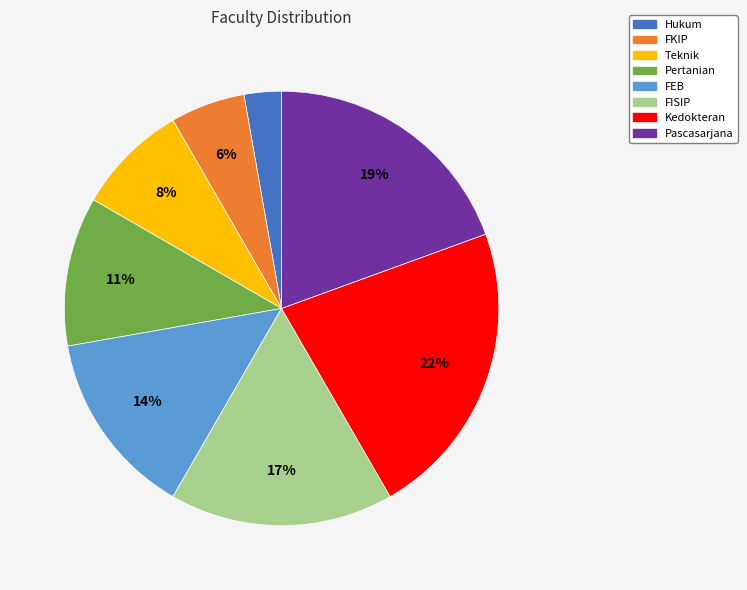

The Pascasarjana slice represents 19% of the pie. True or false?

True